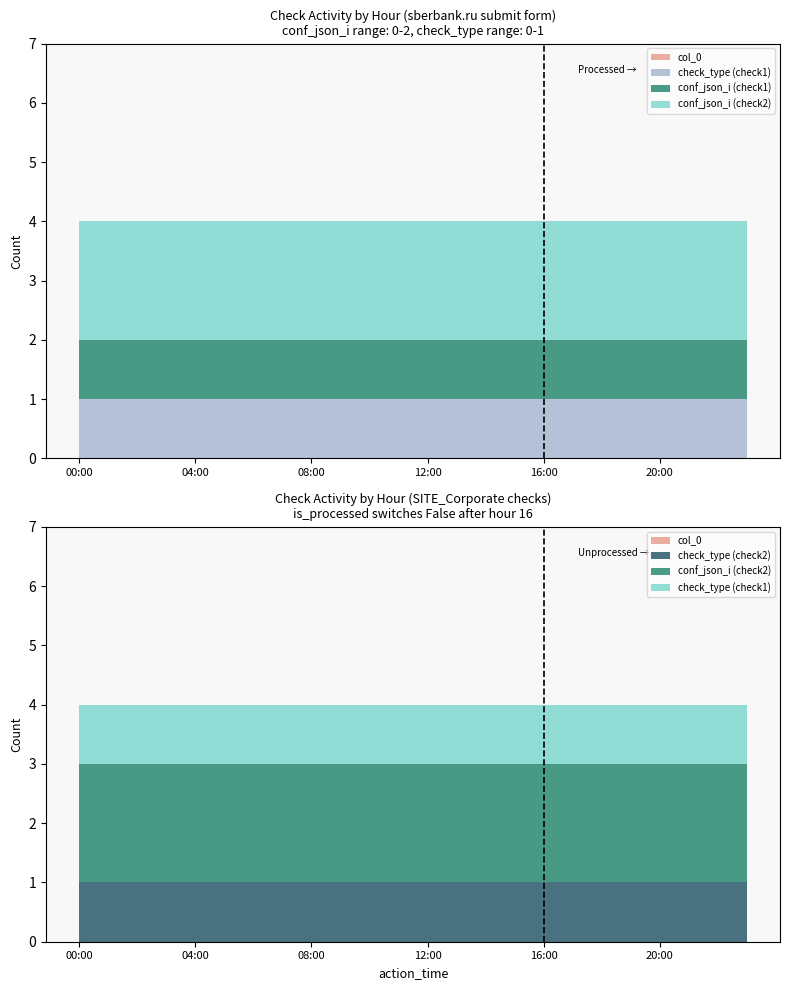

Reading right to left, transcribe all the data shown in this chart.

conf_json_i_check1: 1	1	1	1	1	1	1	1	1	1	1	1	1	1	1	1	1	1	1	1	1	1	1	1
conf_json_i_check2: 2	2	2	2	2	2	2	2	2	2	2	2	2	2	2	2	2	2	2	2	2	2	2	2
check_type_check1: 1	1	1	1	1	1	1	1	1	1	1	1	1	1	1	1	1	1	1	1	1	1	1	1
check_type_check2: 1	1	1	1	1	1	1	1	1	1	1	1	1	1	1	1	1	1	1	1	1	1	1	1
col_0: 0	0	0	0	0	0	0	0	0	0	0	0	0	0	0	0	0	0	0	0	0	0	0	0